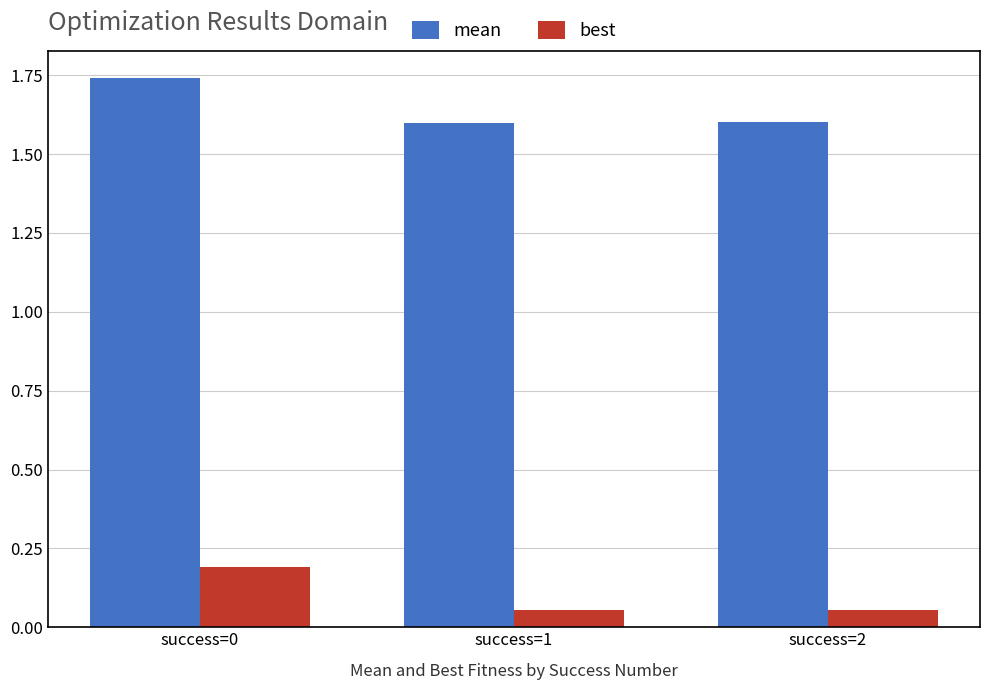

Which series has the widest spread of values?

mean